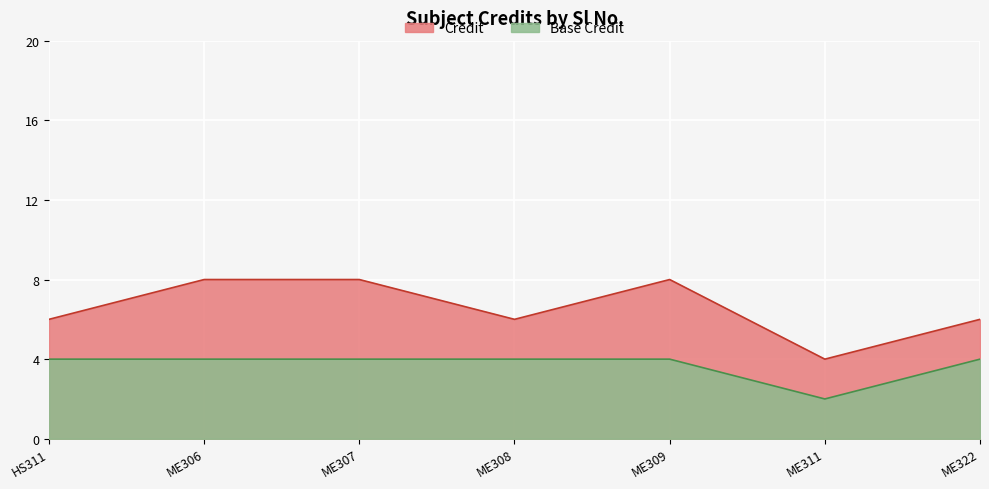

What position from the left is ME311?

6